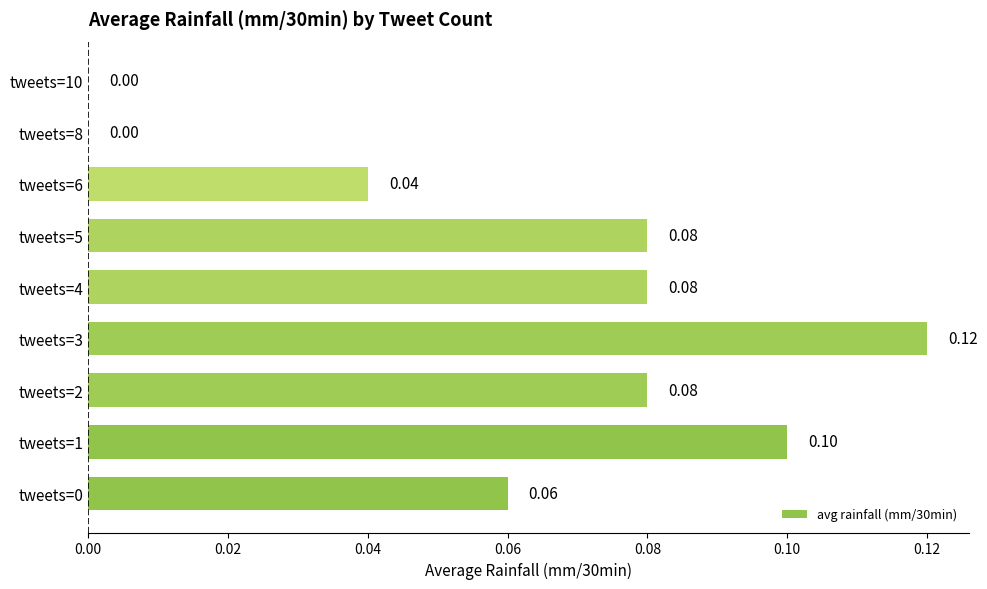

Which has a higher value, tweets=8 or tweets=3?

tweets=3